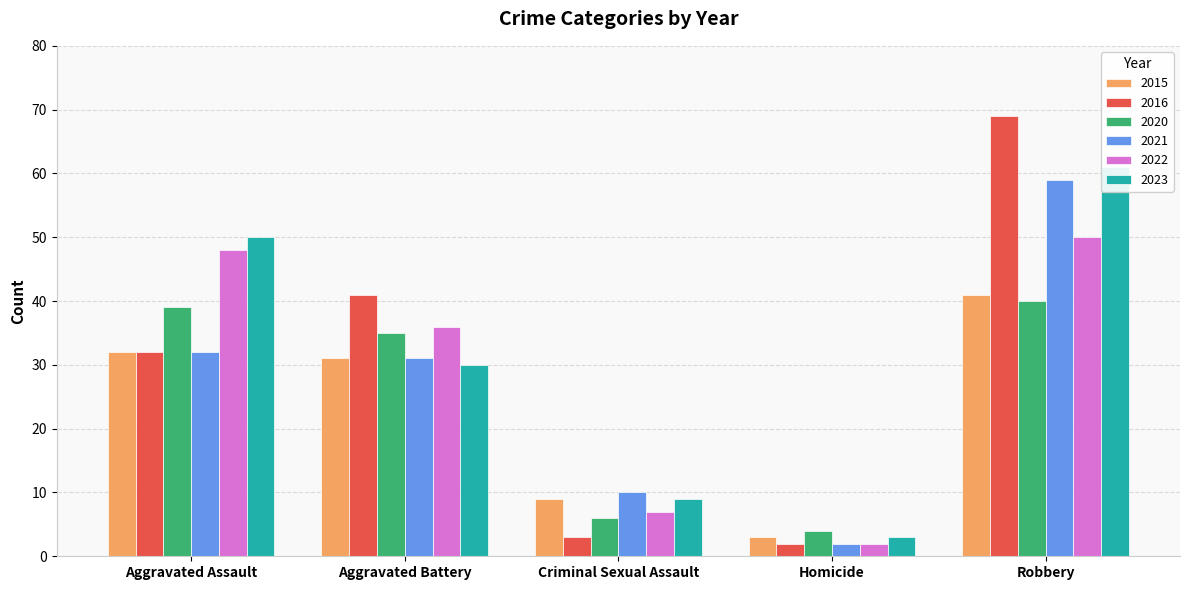

What is the difference between the highest and lowest values at Robbery?

29